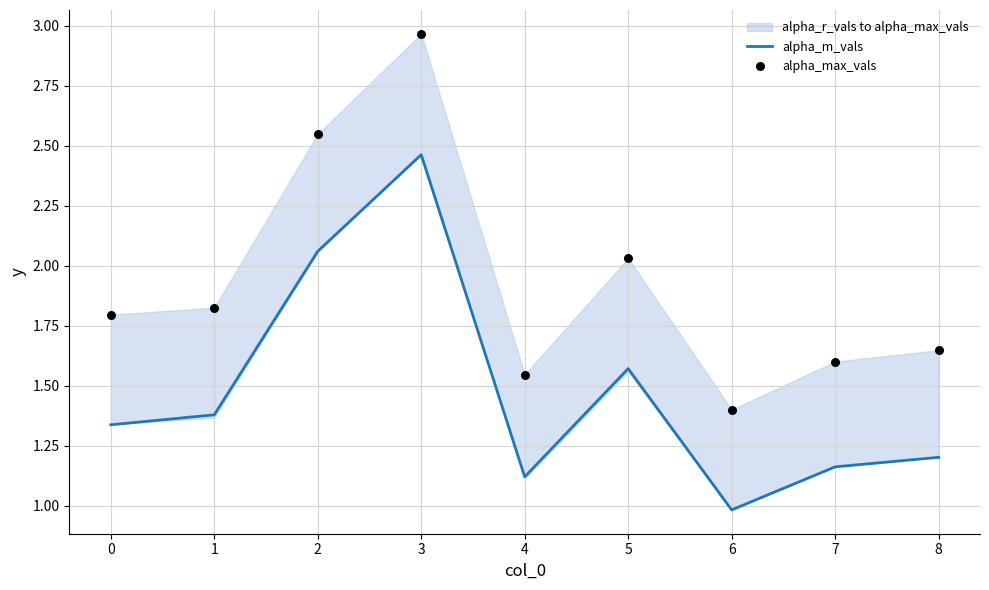

Which series has the largest Y range (max minus min)?

alpha_max_vals